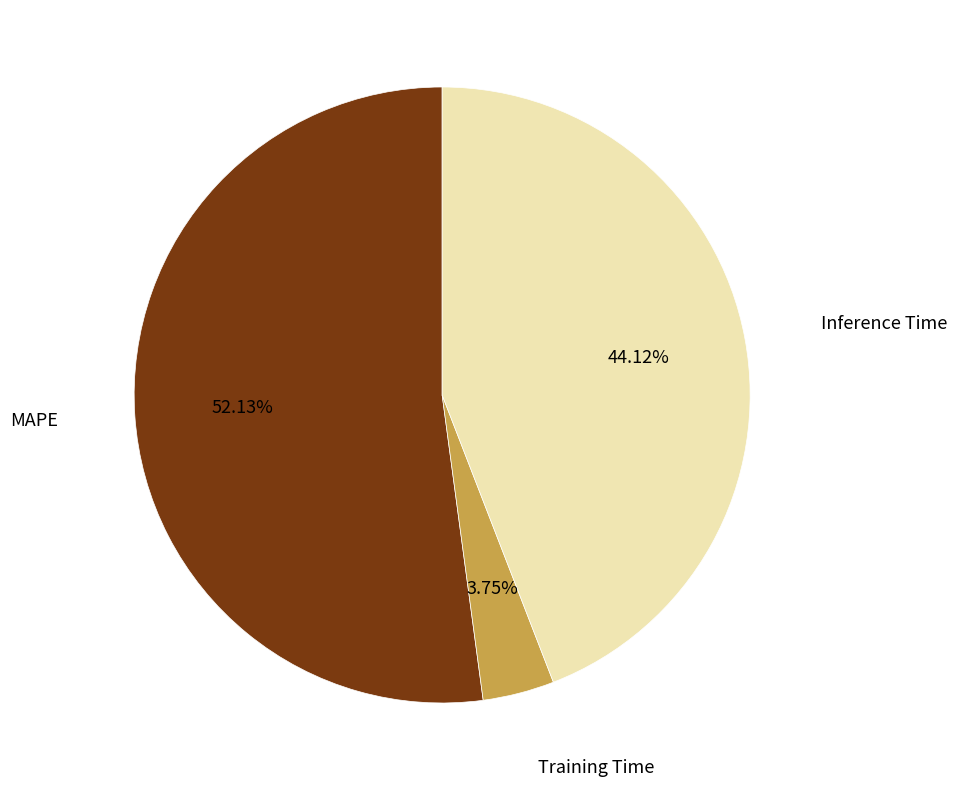

How many segments does this pie chart have?

3